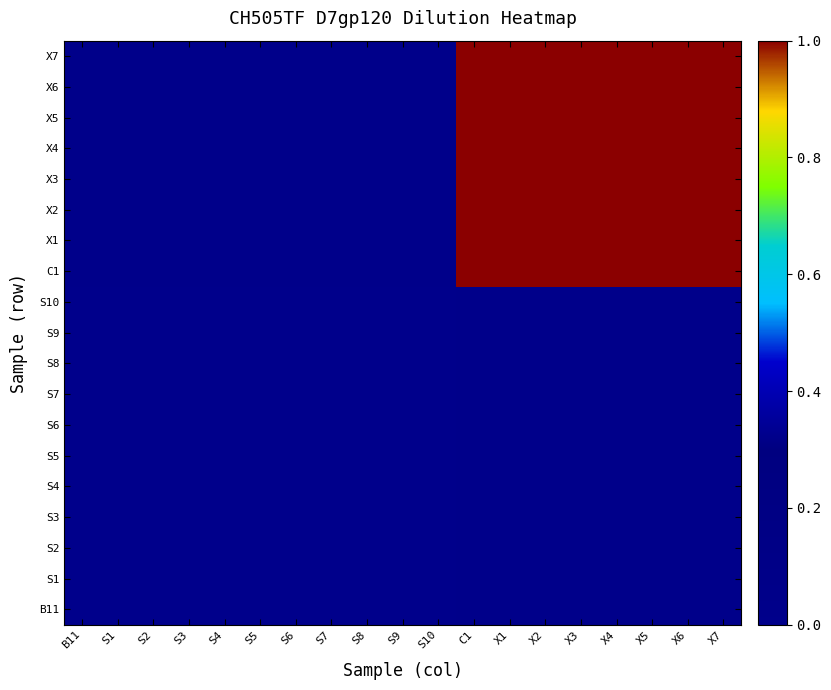

Which series has the largest range (max minus min)?

C1